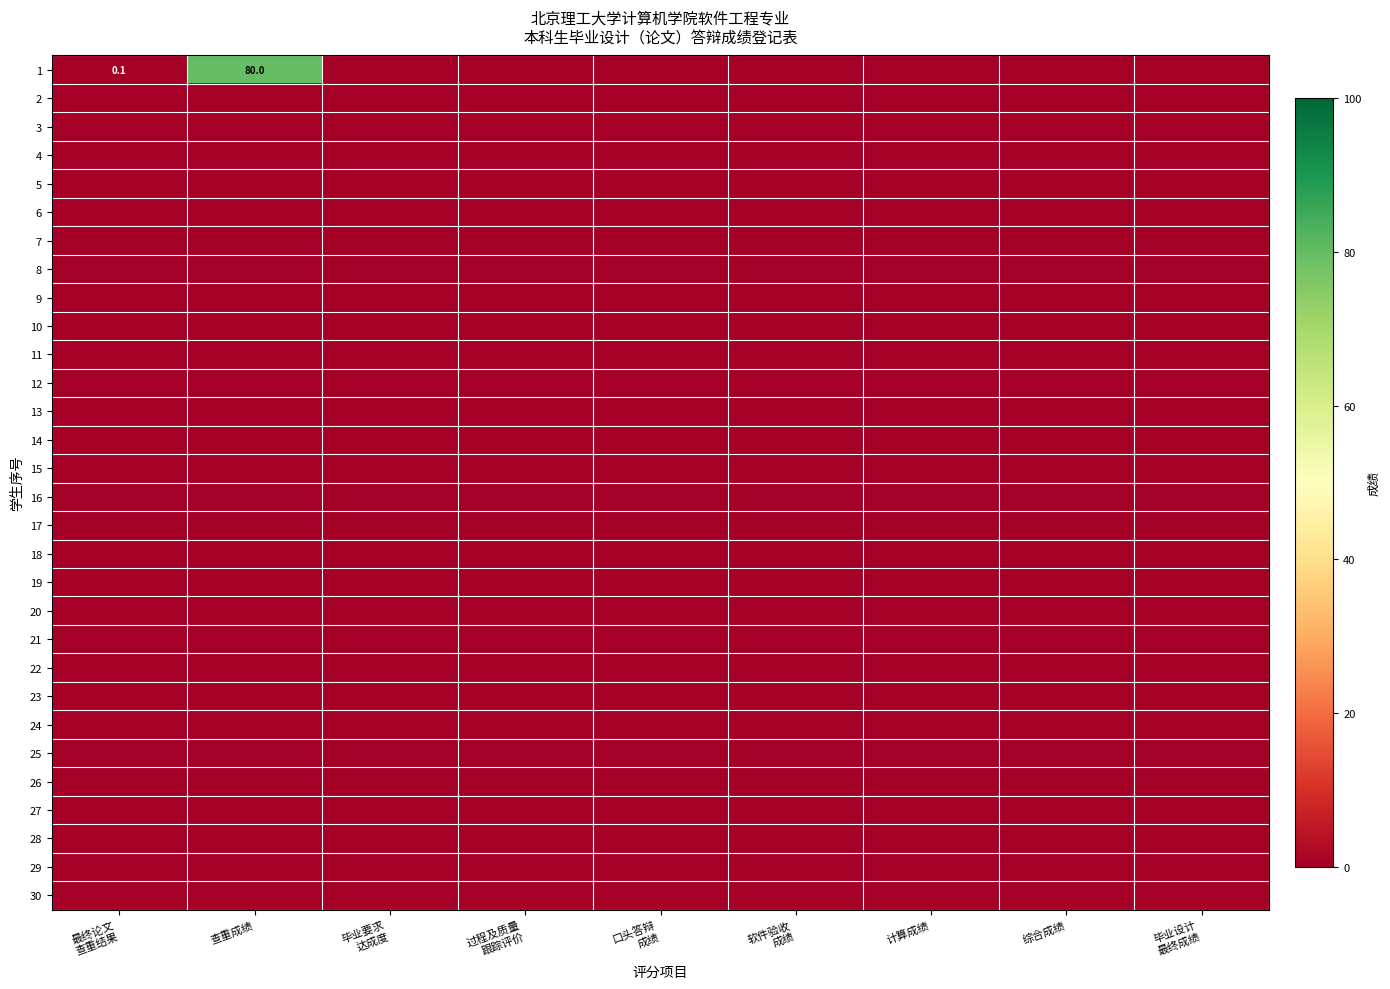

List the labels in order of 11 value, largest first.

最终论文 查重结果, 查重成绩, 毕业要求 达成度, 过程及质量 跟踪评价, 口头答辩 成绩, 软件验收 成绩, 计算成绩, 综合成绩, 毕业设计 最终成绩